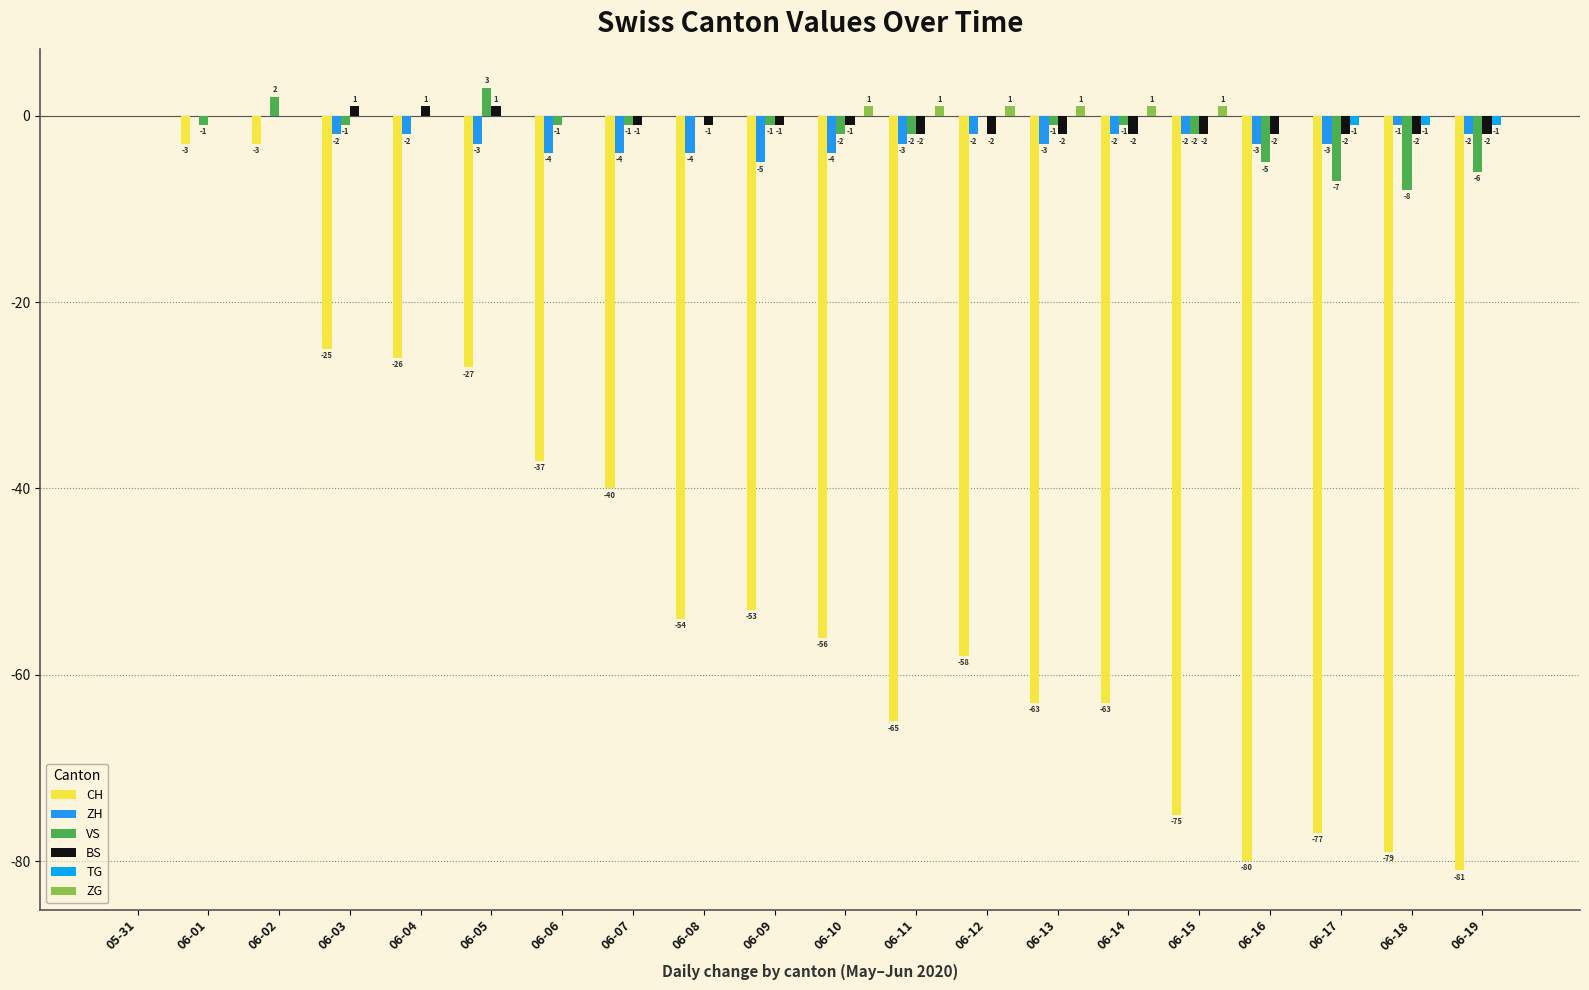

Rank the categories by TG value from highest to lowest.

05-31, 06-01, 06-02, 06-03, 06-04, 06-05, 06-06, 06-07, 06-08, 06-09, 06-10, 06-11, 06-12, 06-13, 06-14, 06-15, 06-16, 06-17, 06-18, 06-19